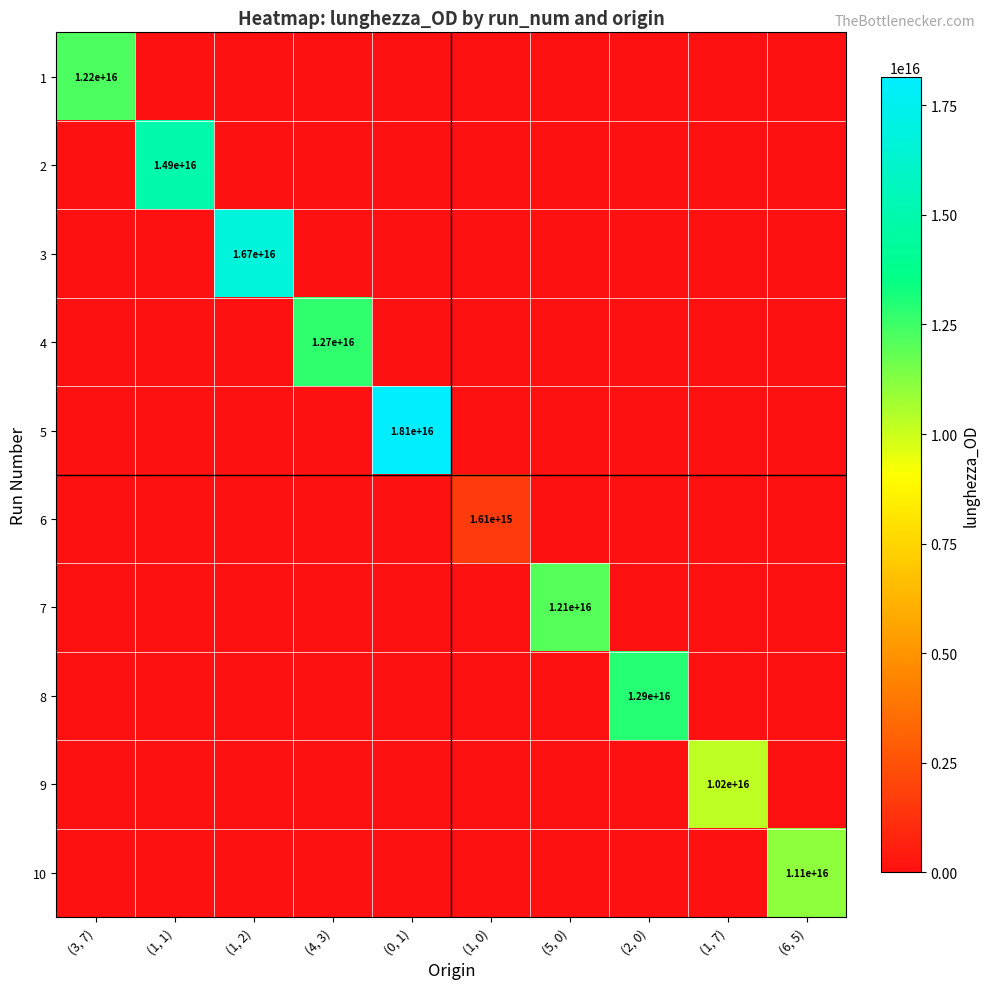

Is it true that 3 equals 8039550914474222 at (1, 2)?

False